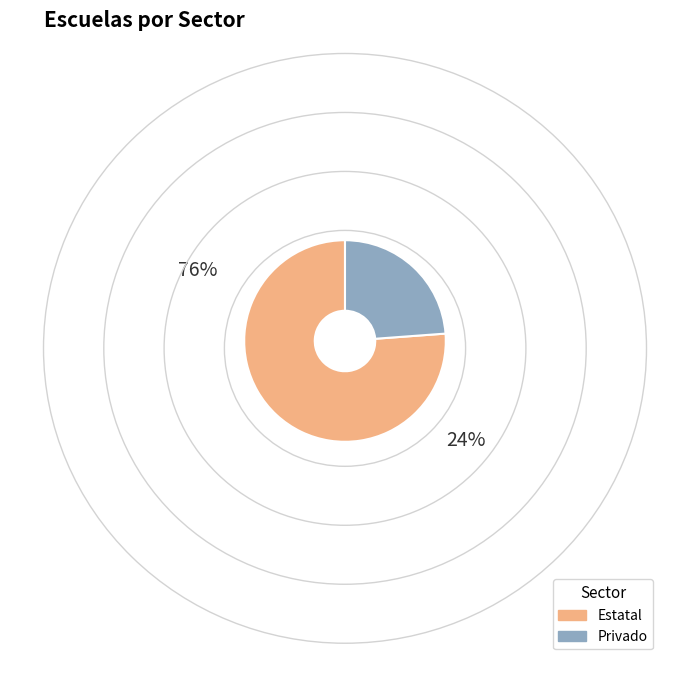

Is there any slice that represents more than half of the pie?

Yes